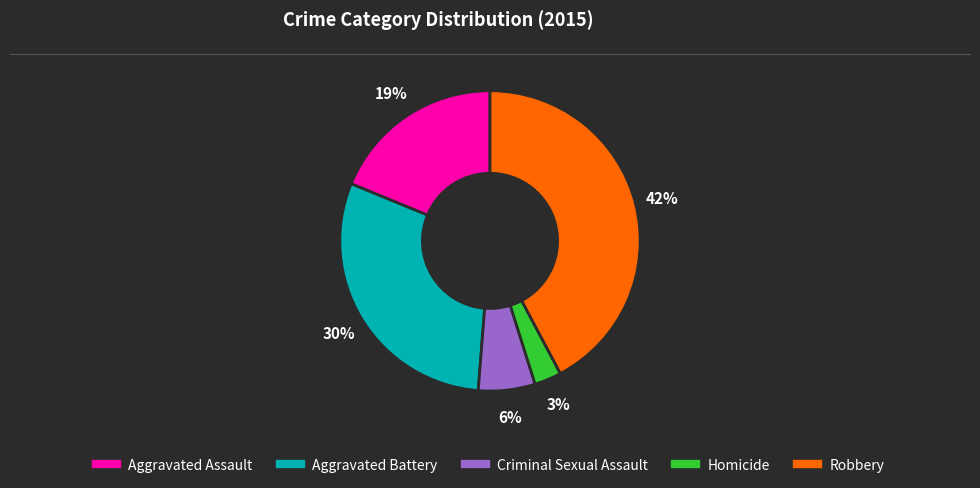

What is the smallest slice in the pie chart?

Homicide